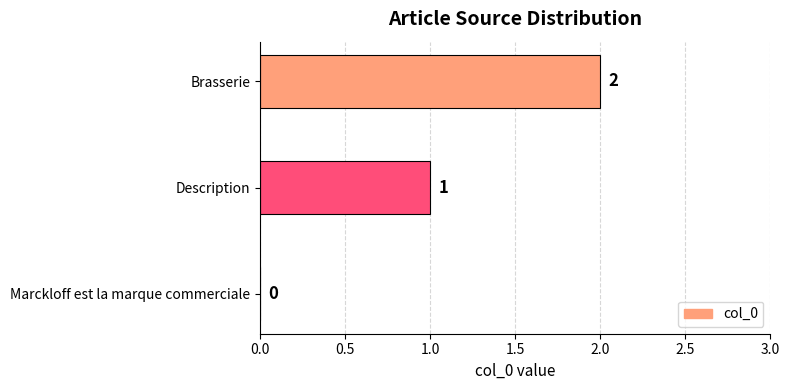

What is the change in value from Marckloff est la marque commerciale to Description?

+1